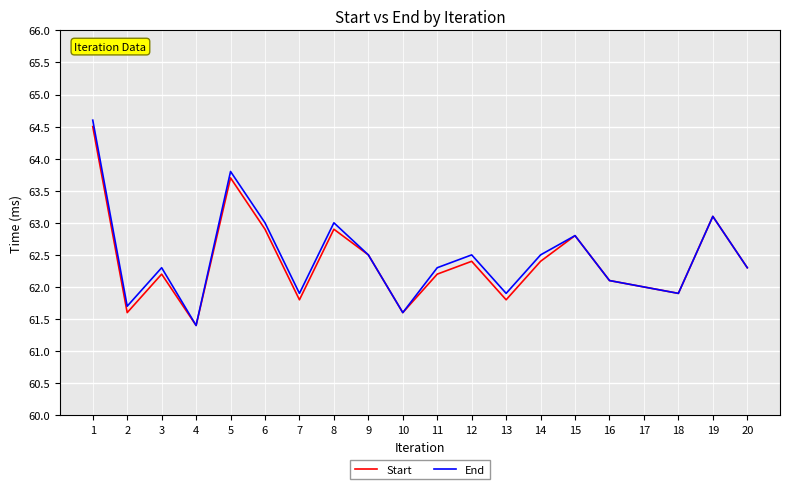

Which series has the largest total across all categories?

End